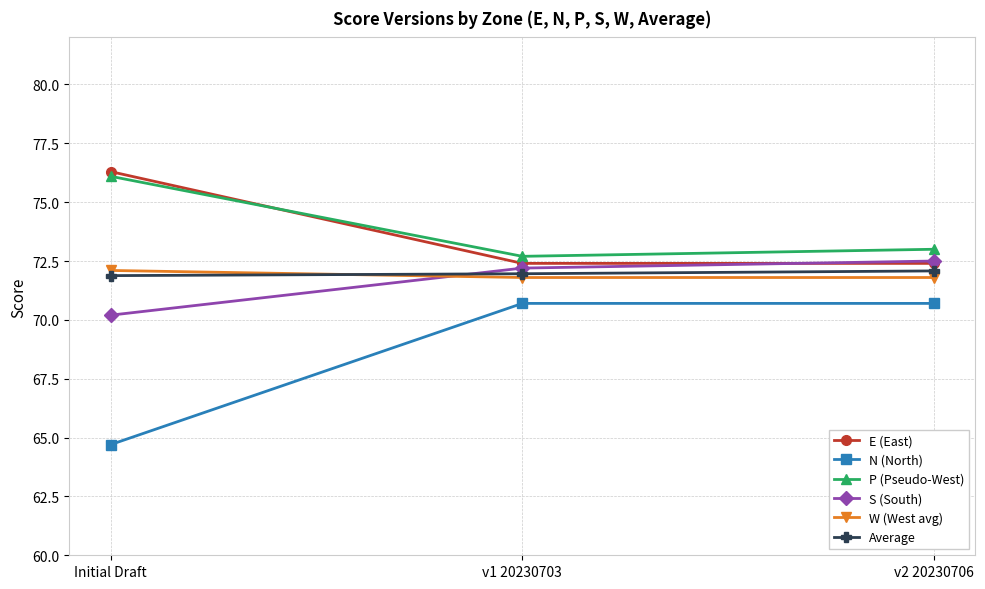

What are all the series names shown in the legend?

E (East), N (North), P (Pseudo-West), S (South), W (West avg), Average